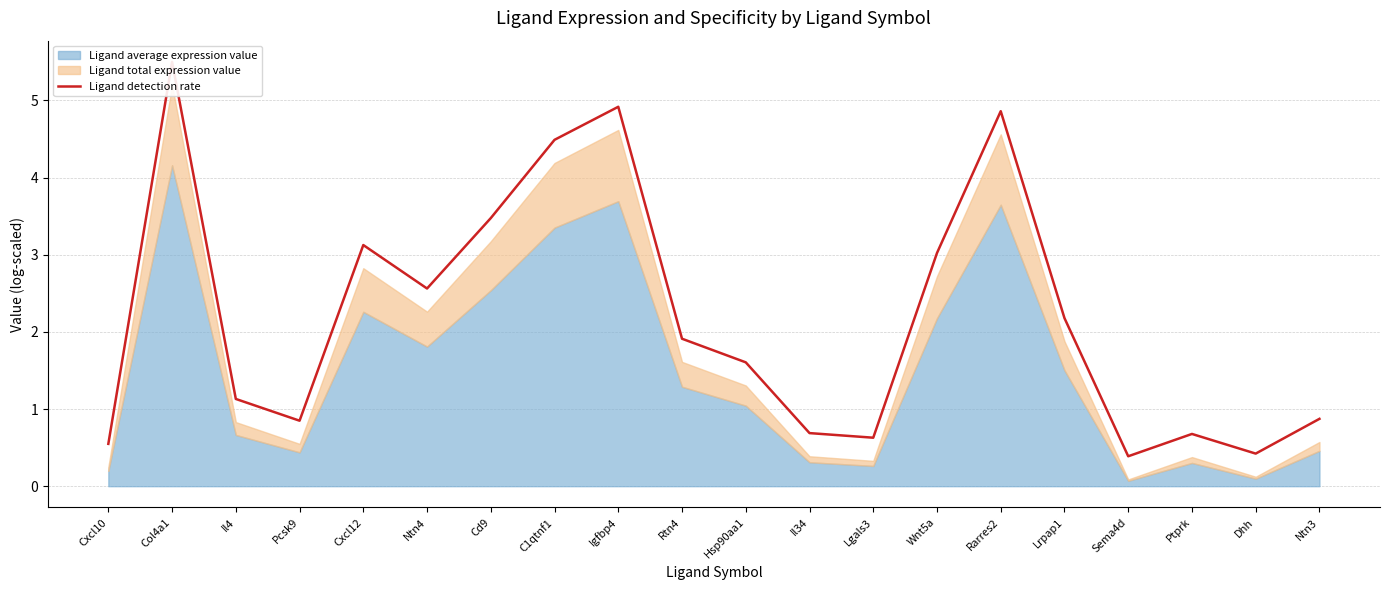

How many lines are shown in the chart?

1